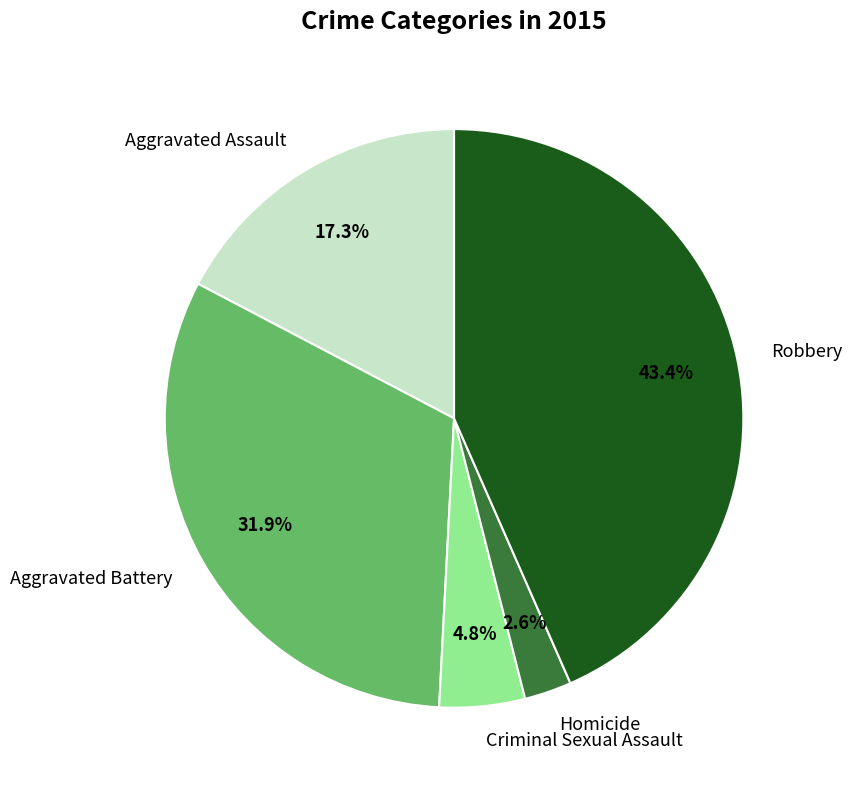

What percentage is NOT represented by Robbery?

56.6%